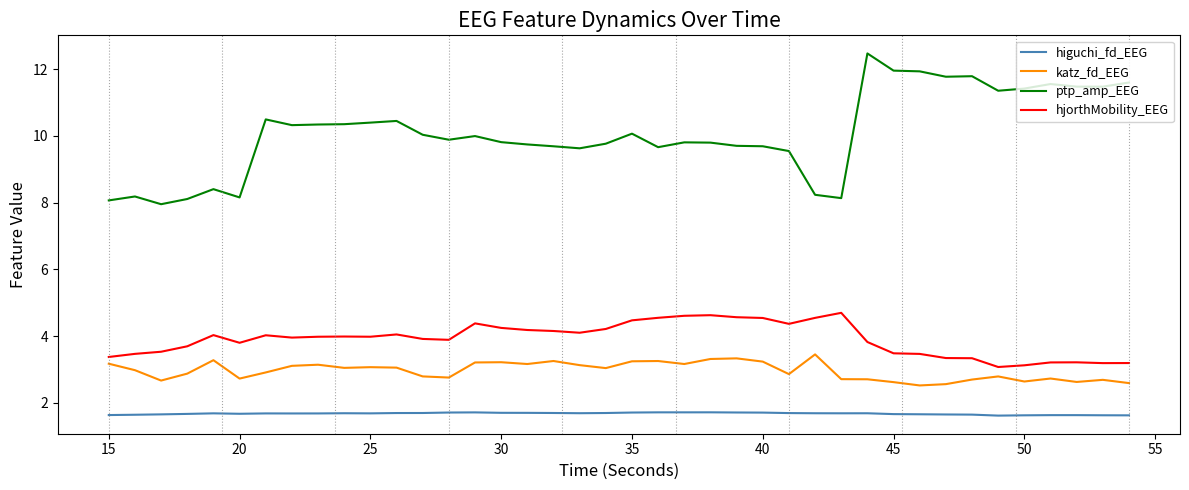

Which series has the largest total across all categories?

ptp_amp_EEG